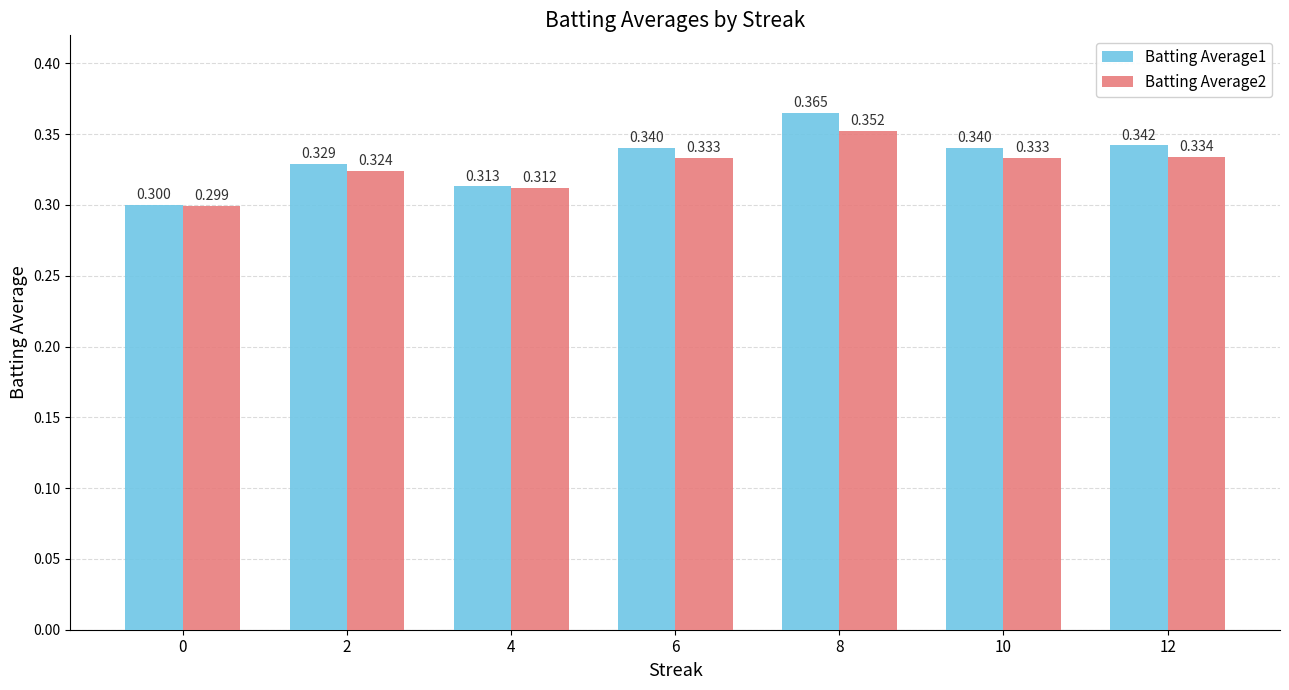

Count the number of categories in the chart.

7